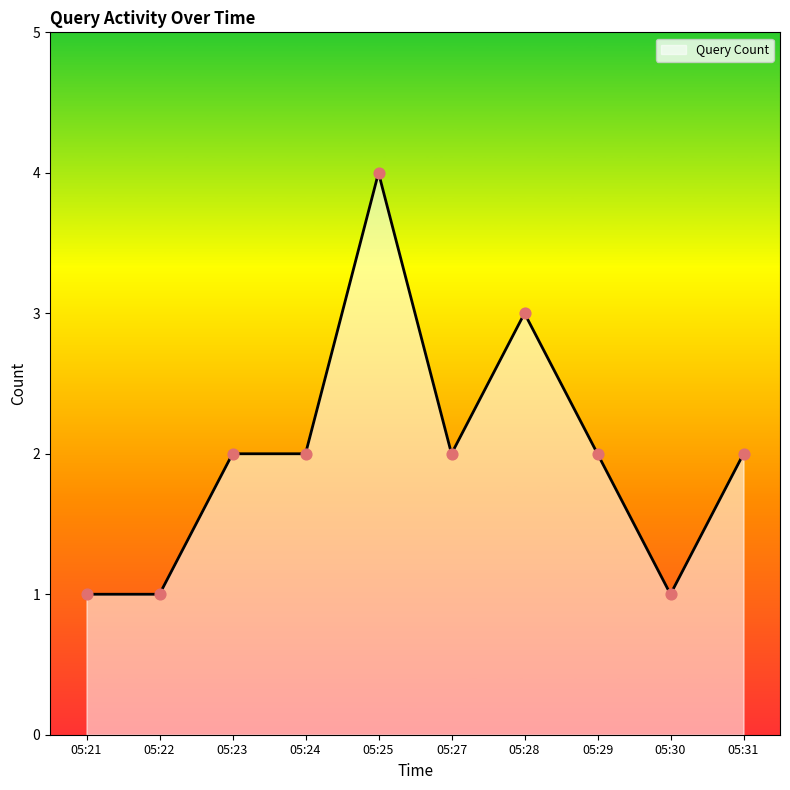

What is the change in value from 05:25 to 05:30?

-3